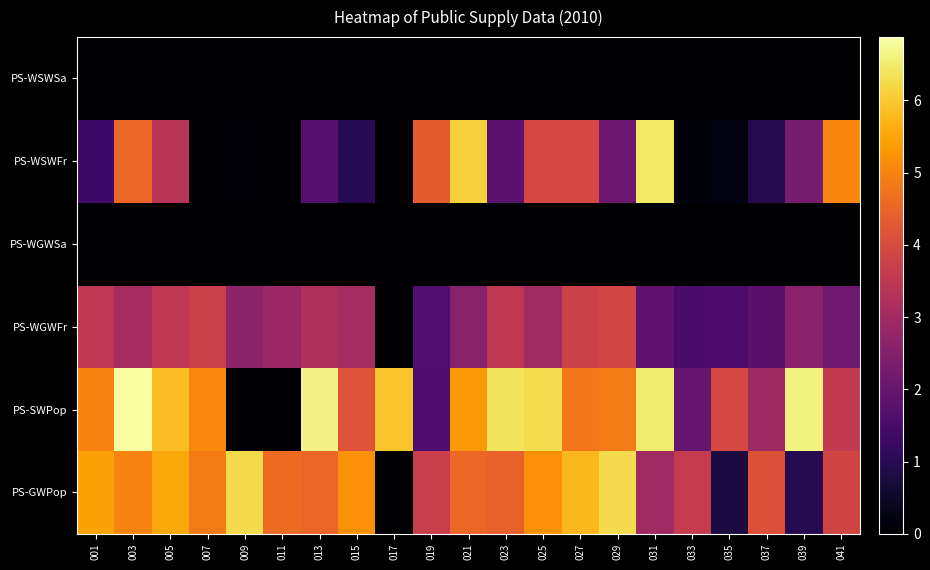

Reading right to left, list all the values displayed in this chart.

PS-GWPop: 041=3.9	039=1.0	037=4.1	035=0.8	033=3.6	031=3.0	029=6.3	027=5.8	025=5.2	023=4.4	021=4.5	019=3.7	017=0.0	015=5.2	013=4.5	011=4.6	009=6.2	007=4.9	005=5.5	003=5.0	001=5.5
PS-SWPop: 041=3.6	039=6.6	037=2.9	035=3.9	033=2.0	031=6.5	029=4.9	027=4.8	025=6.3	023=6.4	021=5.3	019=1.6	017=6.0	015=4.1	013=6.6	011=0.0	009=0.0	007=5.1	005=5.8	003=6.9	001=5.0
PS-WGWFr: 041=2.1	039=2.6	037=1.8	035=1.6	033=1.5	031=1.9	029=3.9	027=3.8	025=3.0	023=3.5	021=2.5	019=1.7	017=0.0	015=3.0	013=3.2	011=2.9	009=2.6	007=3.7	005=3.5	003=3.1	001=3.5
PS-WGWSa: 041=0.0	039=0.0	037=0.0	035=0.0	033=0.0	031=0.0	029=0.0	027=0.0	025=0.0	023=0.0	021=0.0	019=0.0	017=0.0	015=0.0	013=0.0	011=0.0	009=0.0	007=0.0	005=0.0	003=0.0	001=0.0
PS-WSWFr: 041=5.0	039=2.3	037=0.9	035=0.2	033=0.1	031=6.4	029=2.1	027=3.9	025=3.9	023=1.8	021=6.1	019=4.3	017=0.0	015=1.0	013=1.7	011=0.0	009=0.1	007=0.0	005=3.4	003=4.5	001=1.4
PS-WSWSa: 041=0.0	039=0.0	037=0.0	035=0.0	033=0.0	031=0.0	029=0.0	027=0.0	025=0.0	023=0.0	021=0.0	019=0.0	017=0.0	015=0.0	013=0.0	011=0.0	009=0.0	007=0.0	005=0.0	003=0.0	001=0.0